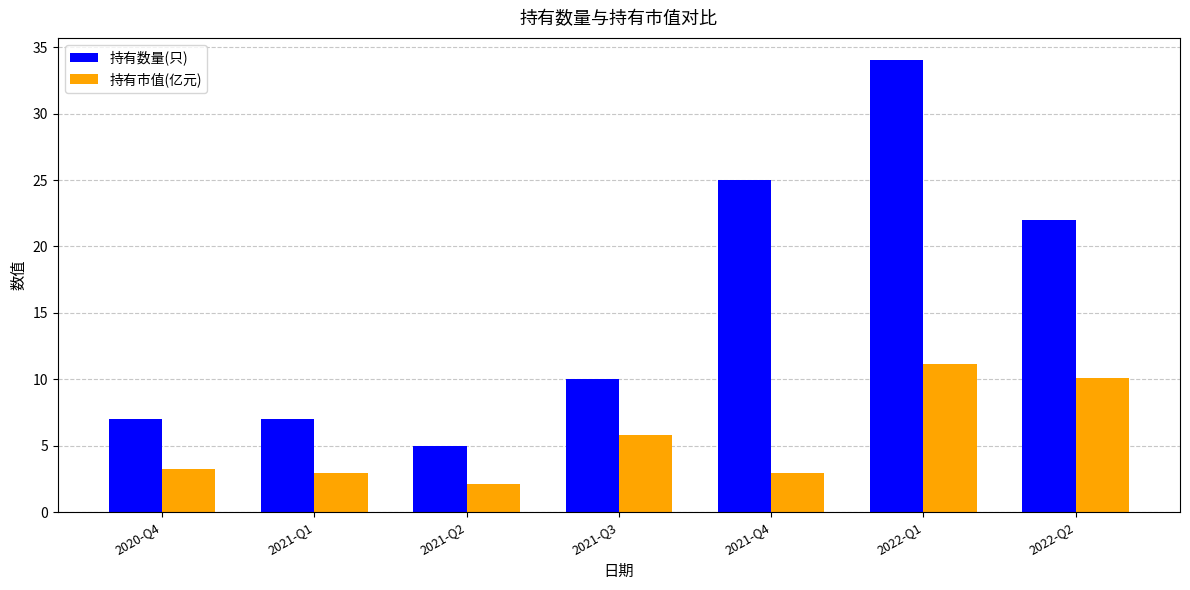

What is the difference between the maximum and minimum values in the 持有市值(亿元) series?

9.0